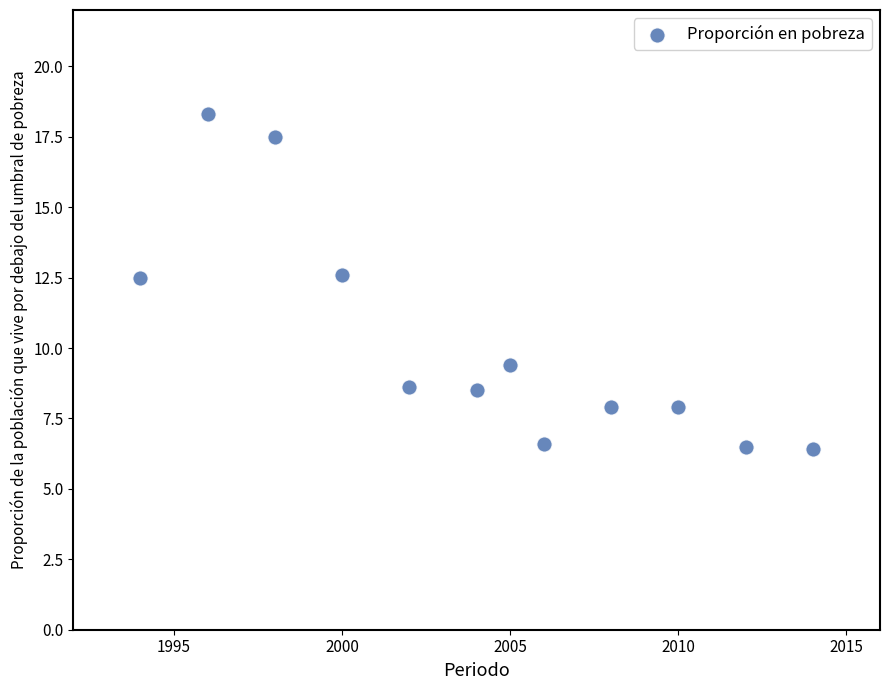

What is the average Y value?

10.2